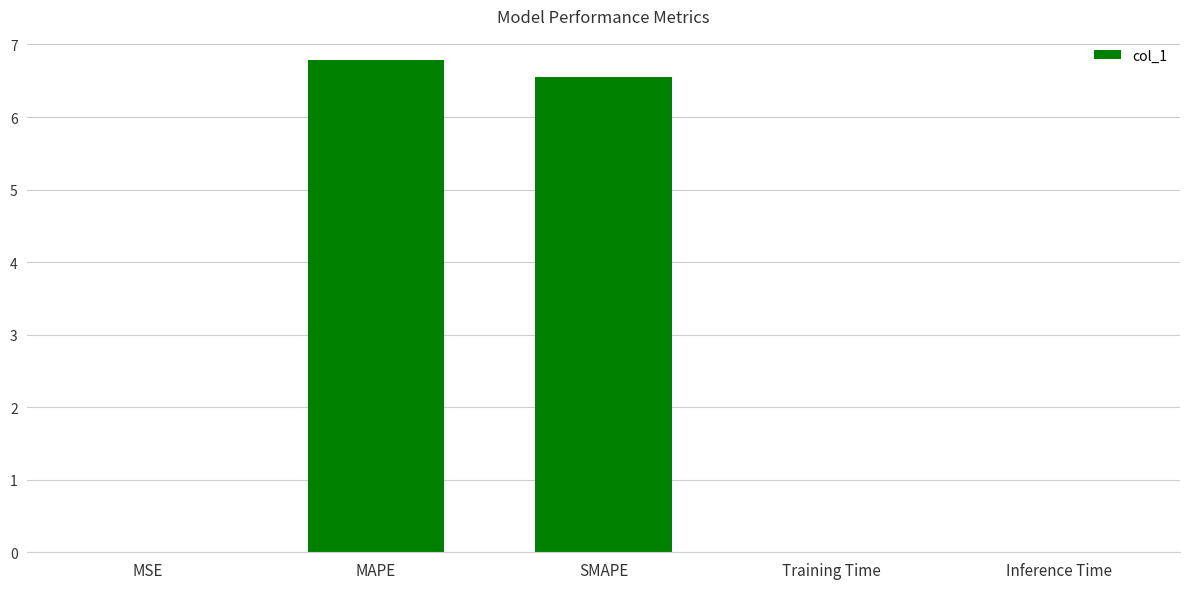

Is it true that the value at MAPE is 6.8?

True